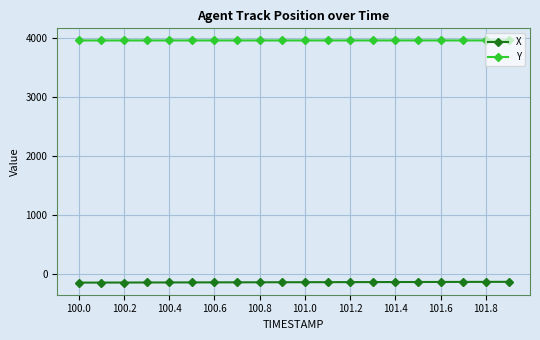

What is the sum of all Y values?

79324.9